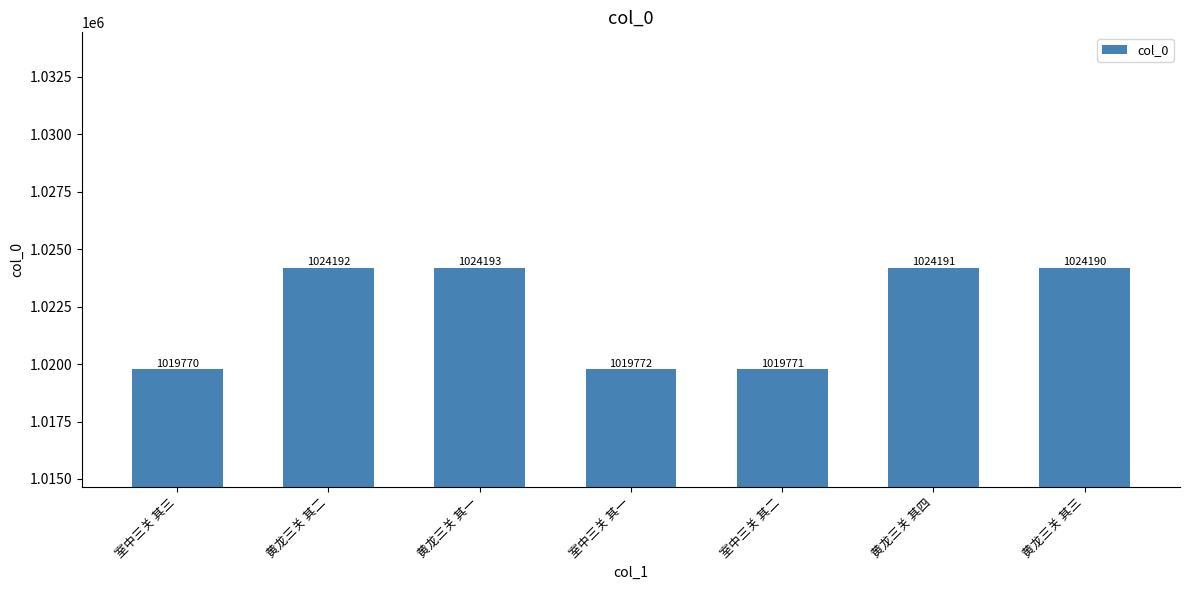

At which label is the value closest to 1021981?

室中三关 其一